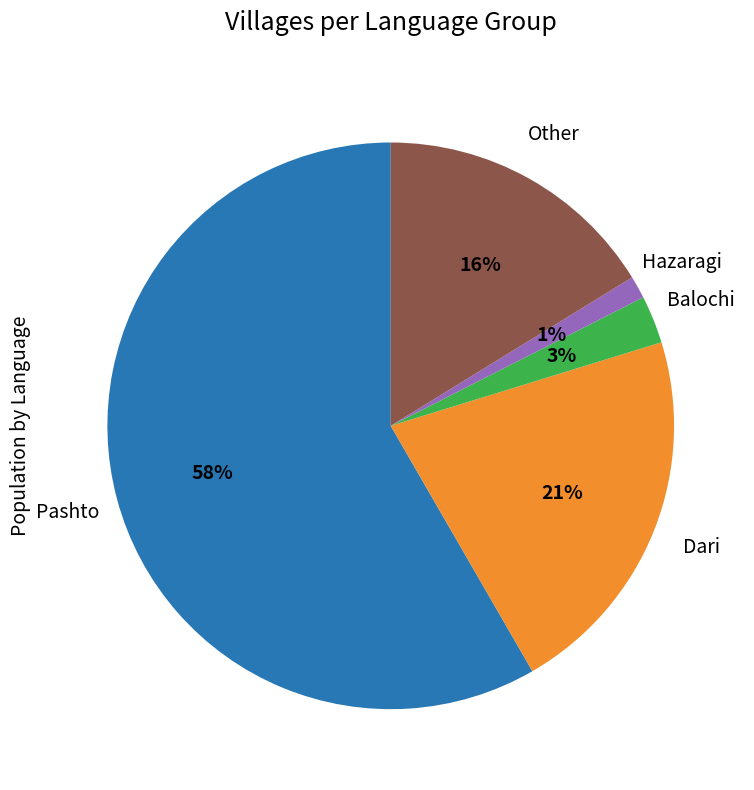

Between Hazaragi and Other, which is larger?

Other